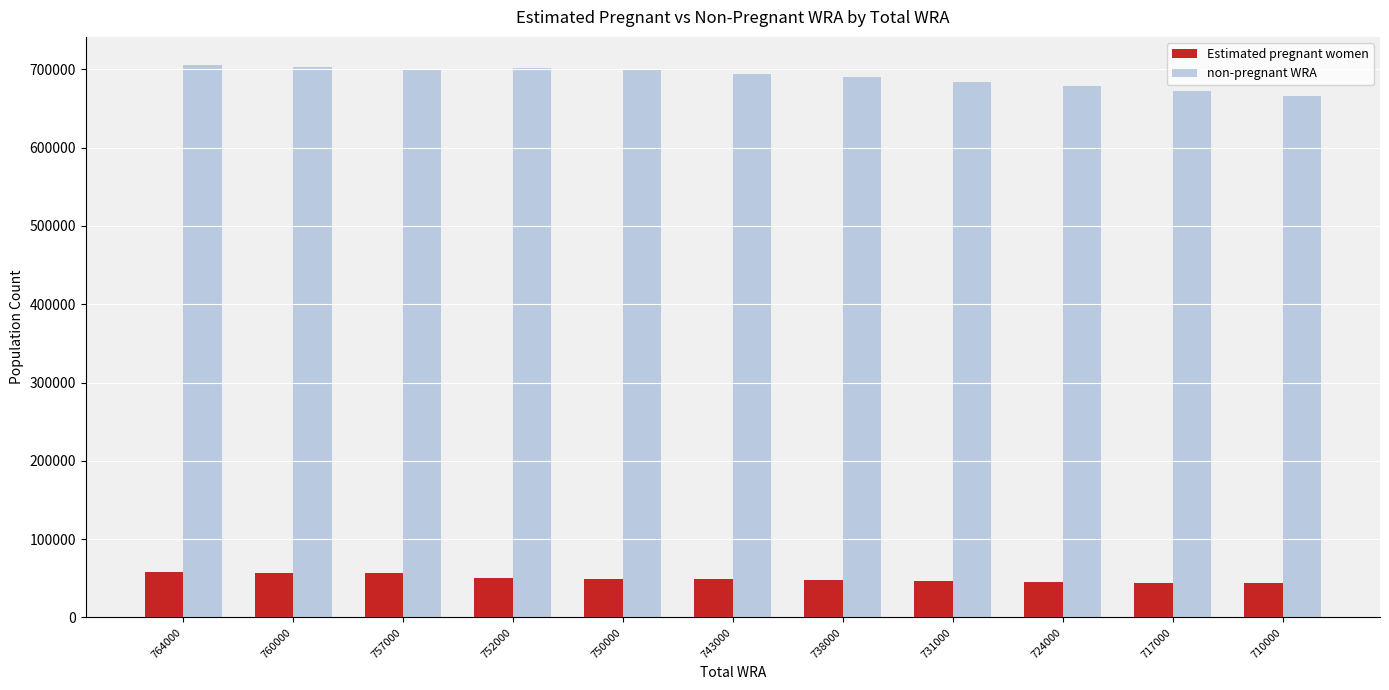

The value of non-pregnant WRA at 717000 is 1005181.9. True or false?

False